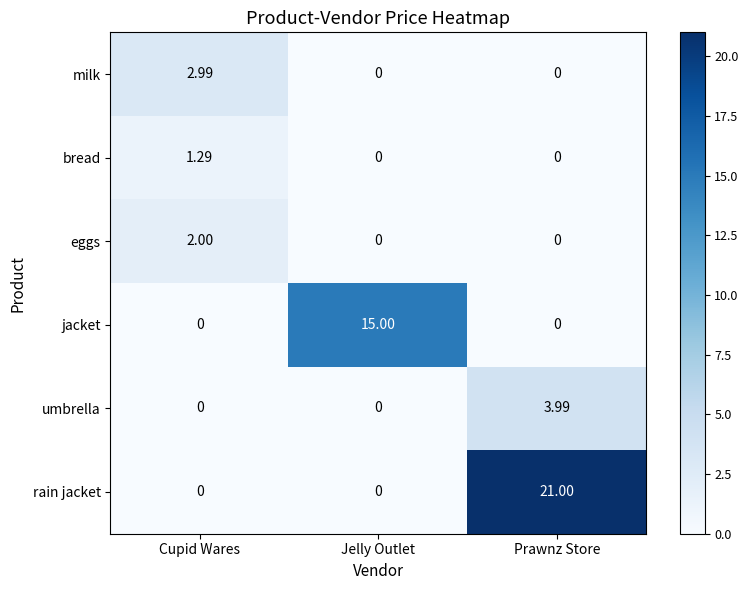

Rank the series by their maximum value, from highest to lowest.

rain jacket, jacket, umbrella, milk, eggs, bread